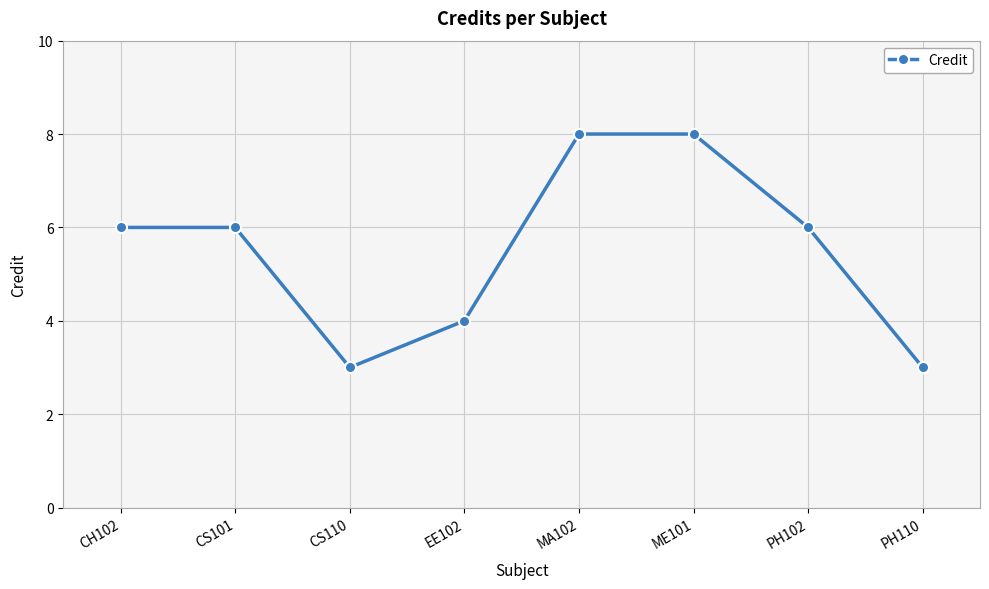

How many data points does each series have?

8